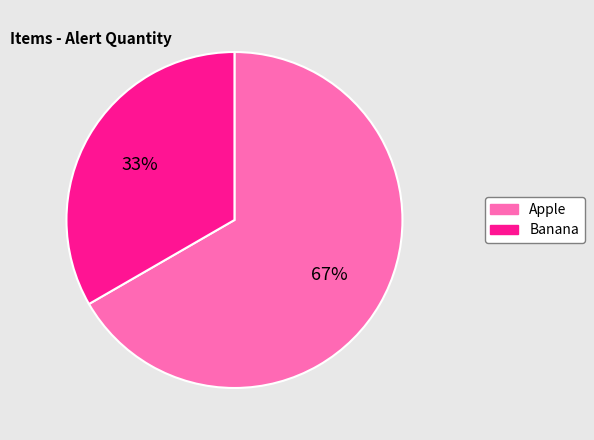

Is it true that Banana is 33% of the pie?

True